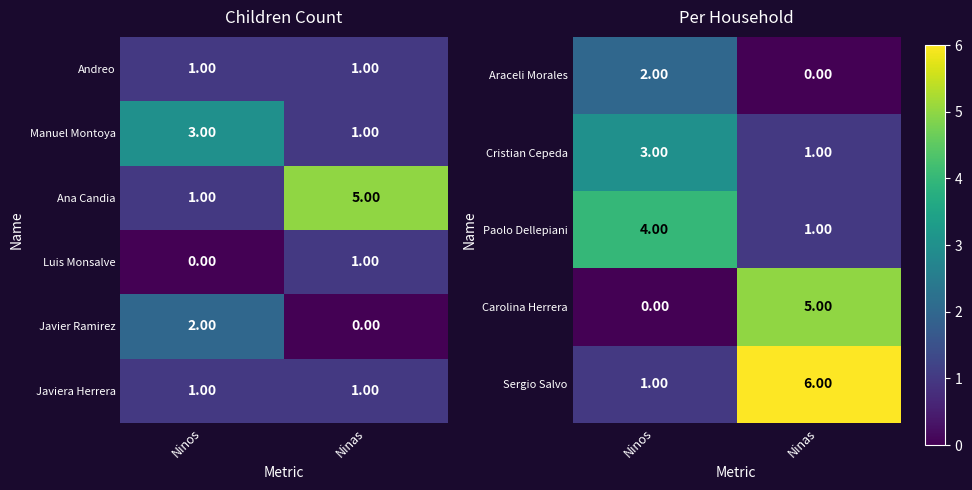

What is the sum of the Ana Candia values at Ninos and Ninas?

6